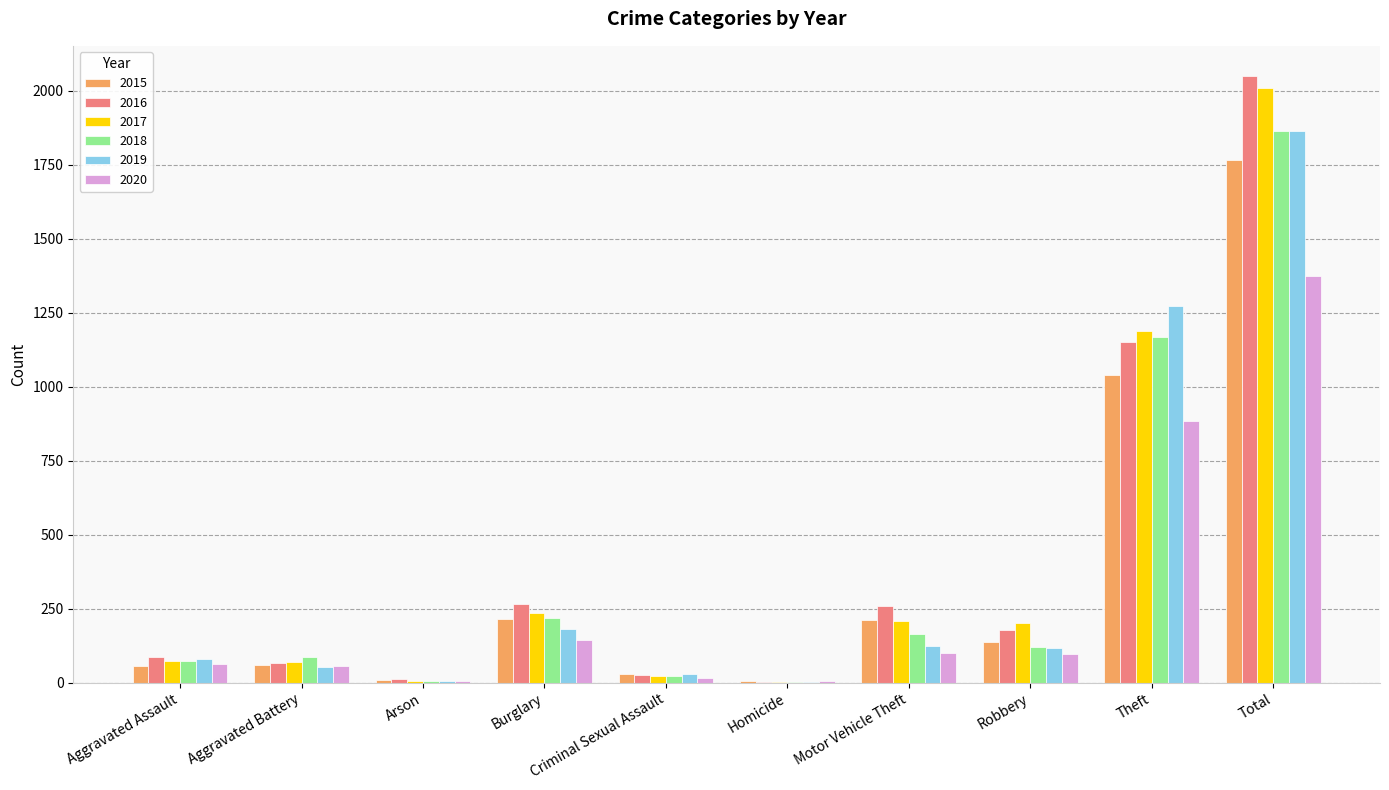

What is the total value across all series at Burglary?

1265